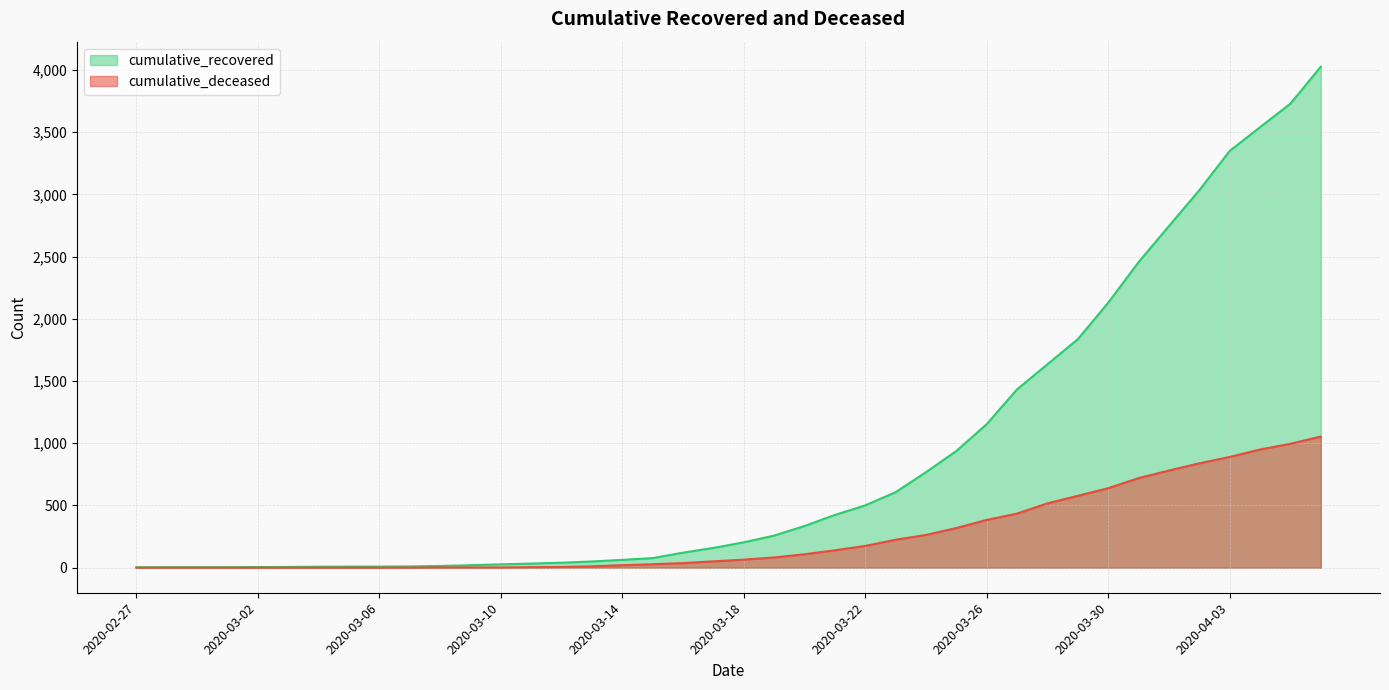

Does the chart display data point markers on the line(s)?

No